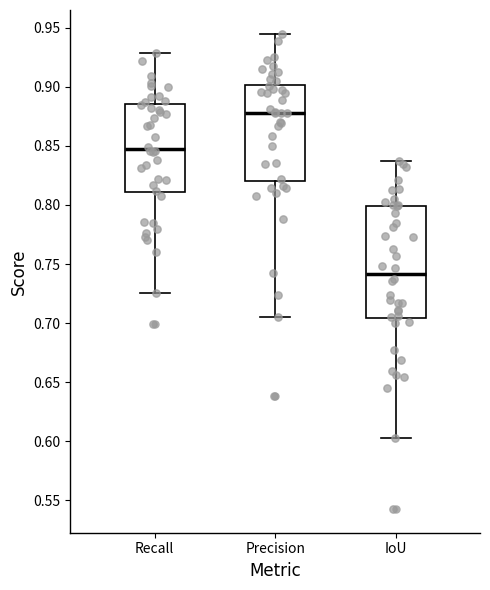

Where is the lower edge of the box for Recall on the y-axis? The values are not printed on the chart, so give them approximately, as read against the axis.

0.810